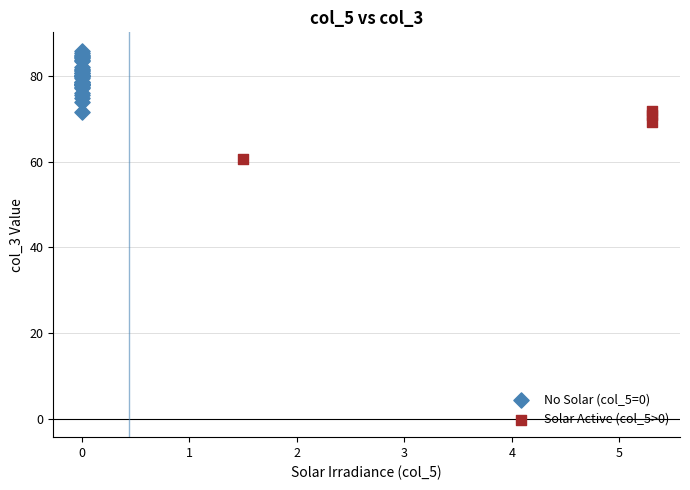

Which series contains the lowest Y value?

Solar Active (col_5>0)